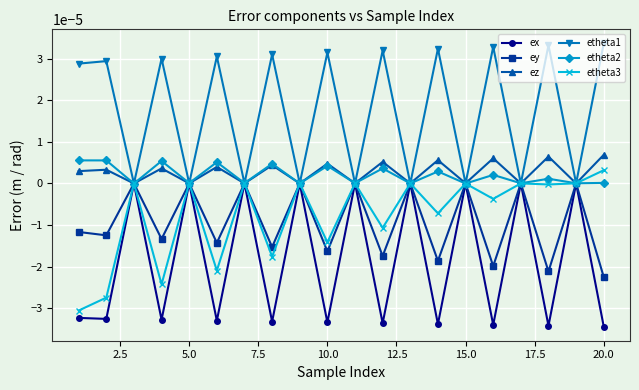

In etheta1, how many points are lower than both neighbors (excluding endpoints)?

9